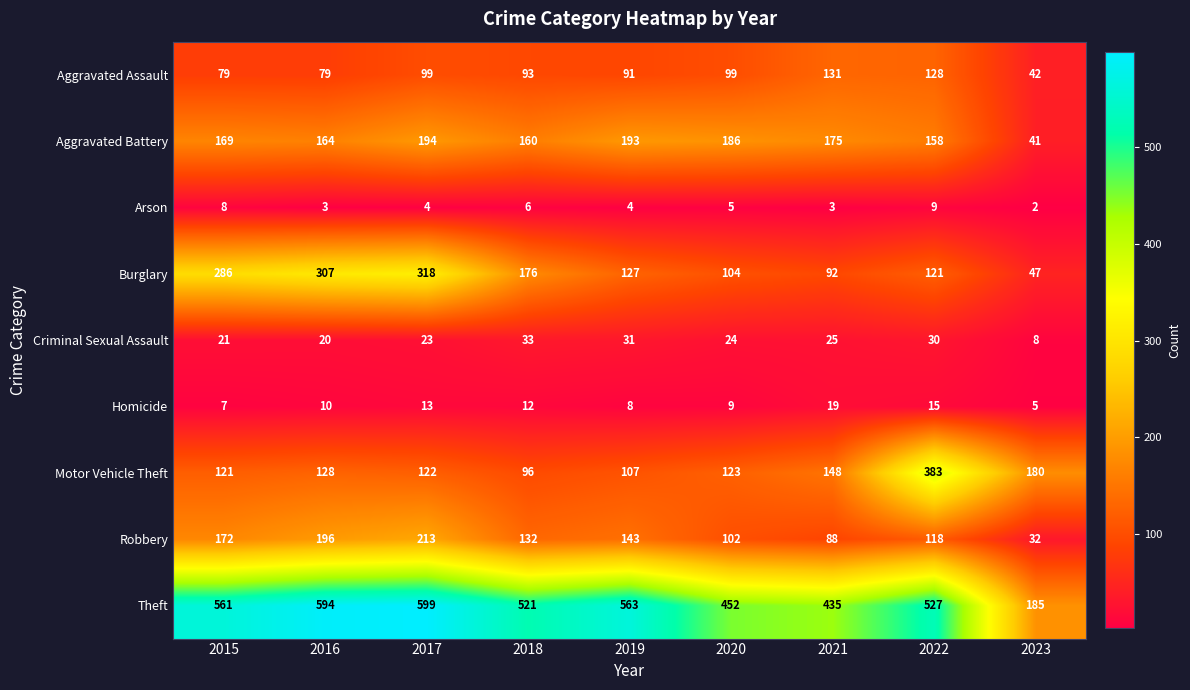

What is the greatest value displayed?

599